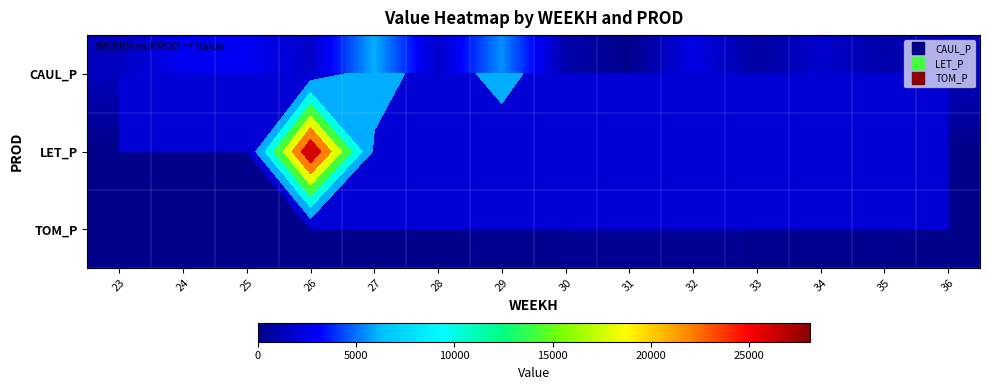

The value of LET_P at 29 is 2295.4. True or false?

False